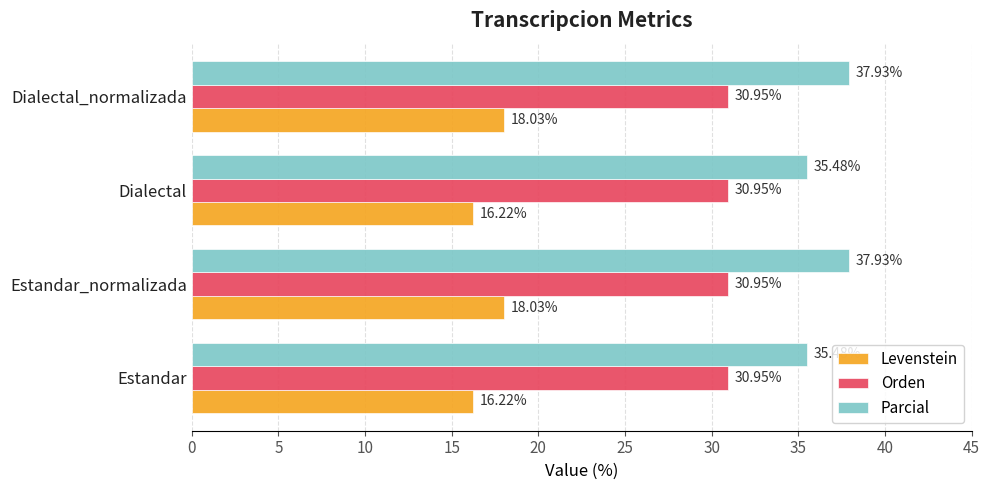

What is the sum of the Parcial values at Dialectal_normalizada and Estandar?

73.4